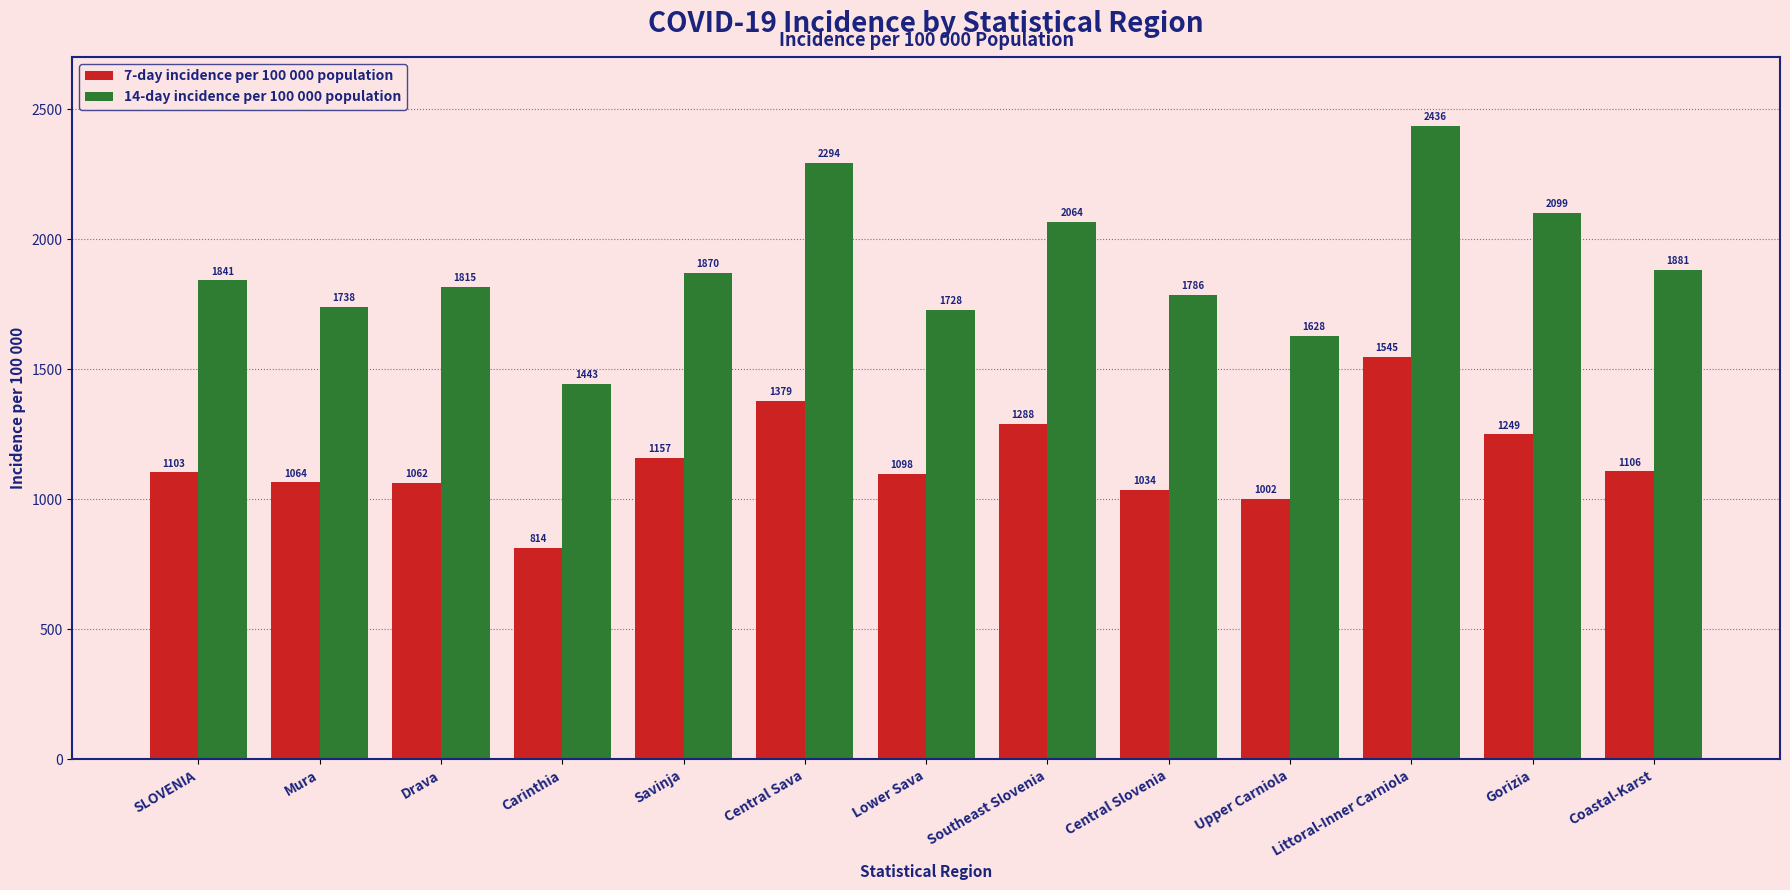

Which series has the largest total across all categories?

14-day incidence per 100 000 population